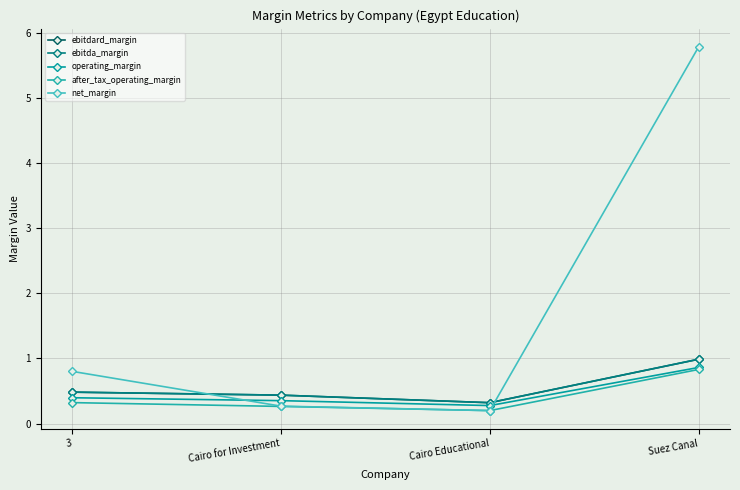

What is the approximate value of after_tax_operating_margin at Cairo Educational?

0.2